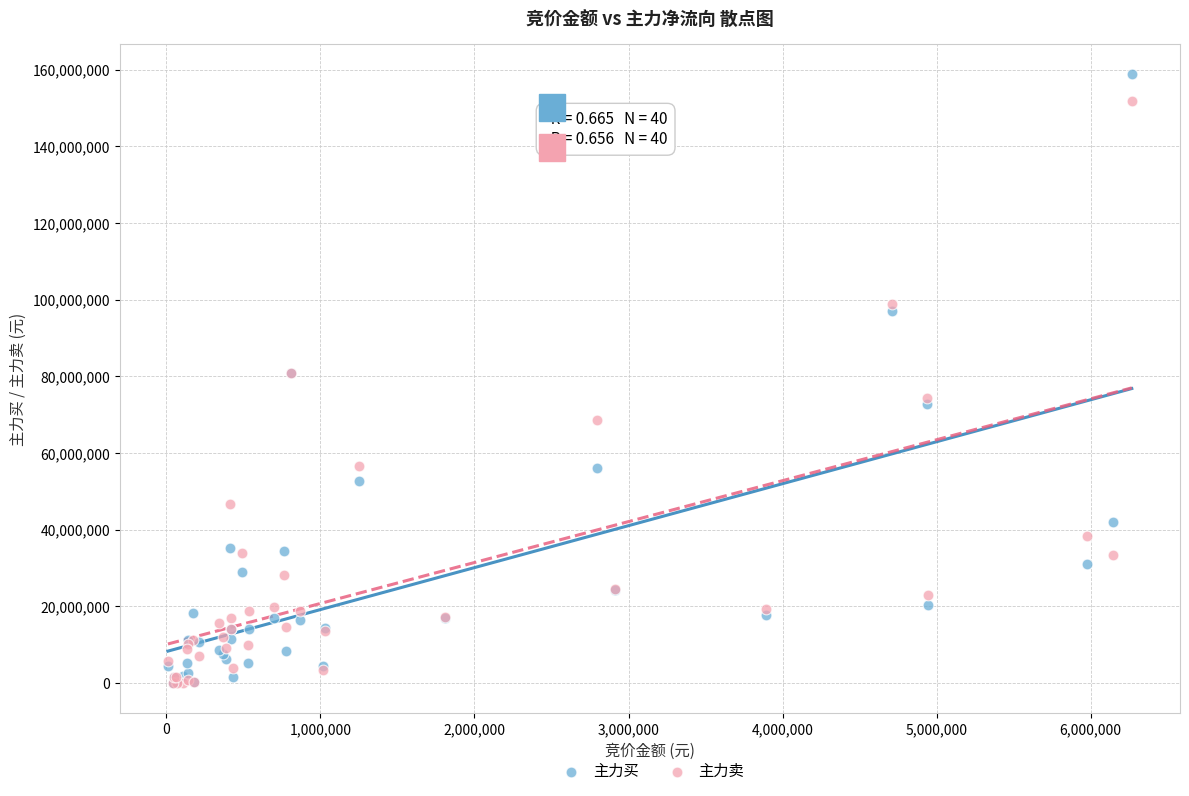

Which series contains the highest Y value?

主力买